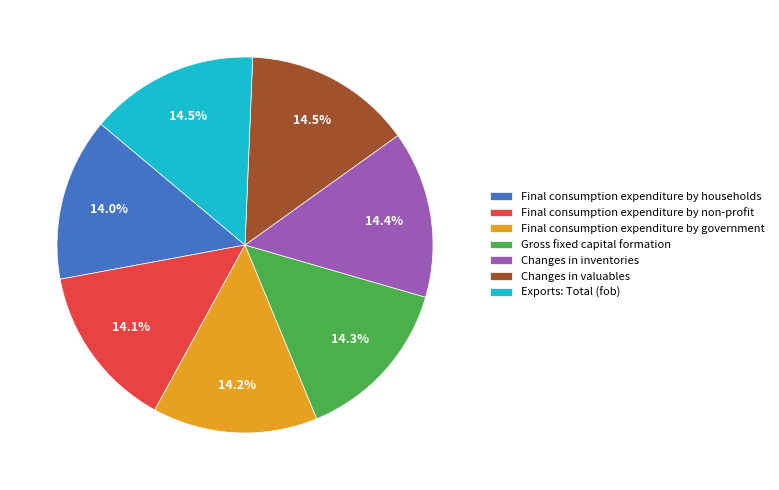

The Changes in inventories slice represents 14% of the pie. True or false?

True